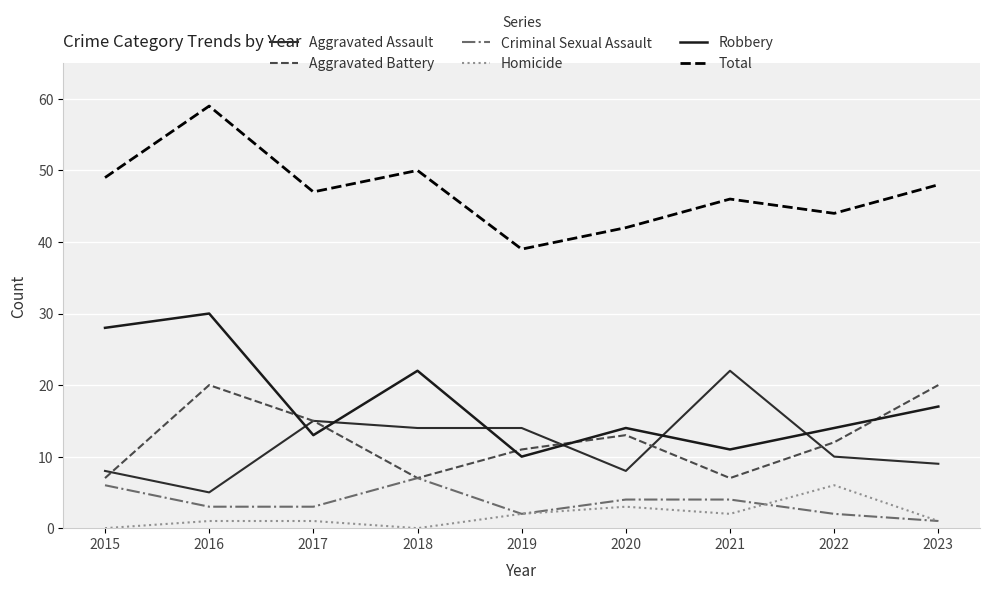

What is the maximum value for Criminal Sexual Assault?

7